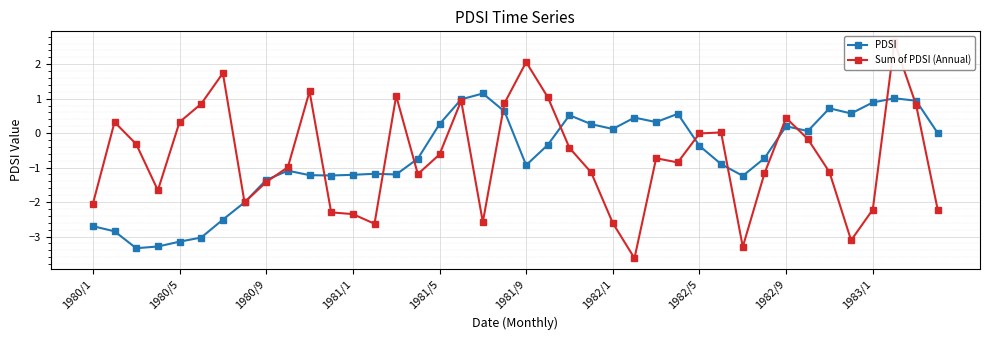

What is the lowest value of the Sum of PDSI (Annual) series?

-3.6